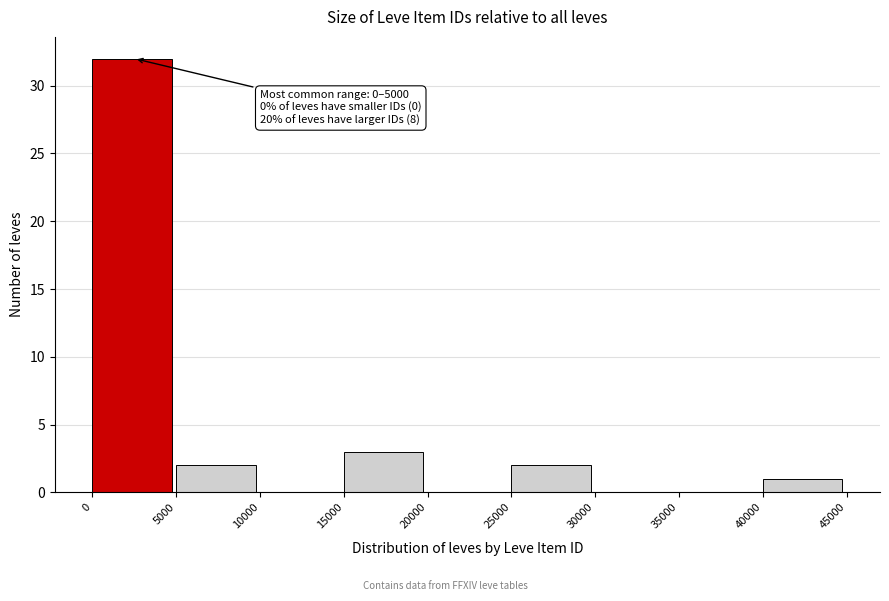

Over which range of the x-axis is the bar tallest?

0 to 5000